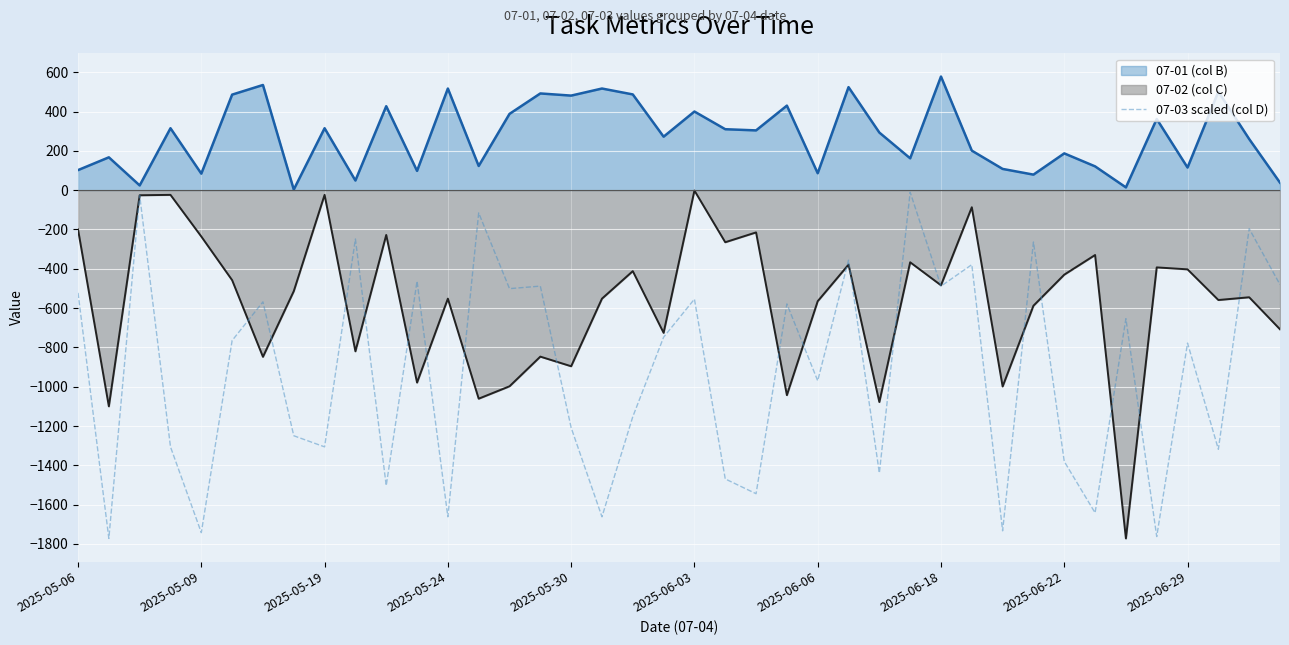

At which category does the chart reach its peak across all series?

2025-06-18